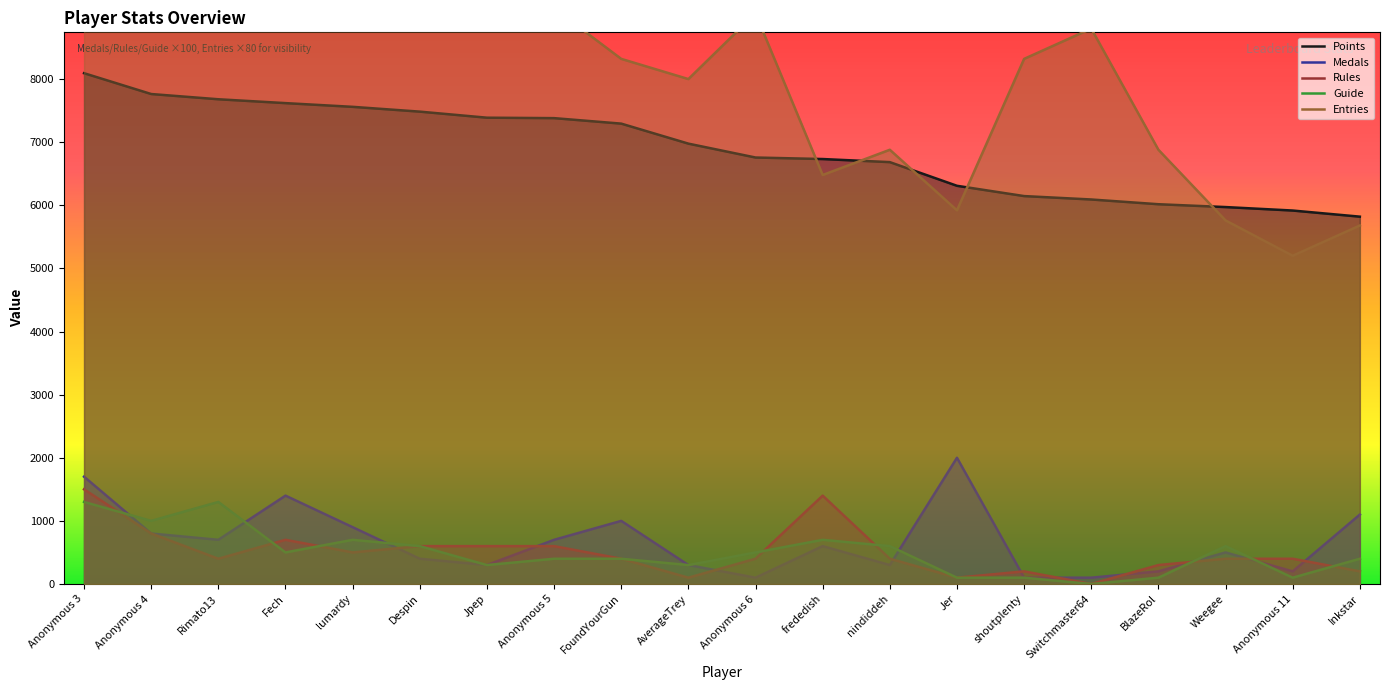

What is the maximum value for Points?

8093